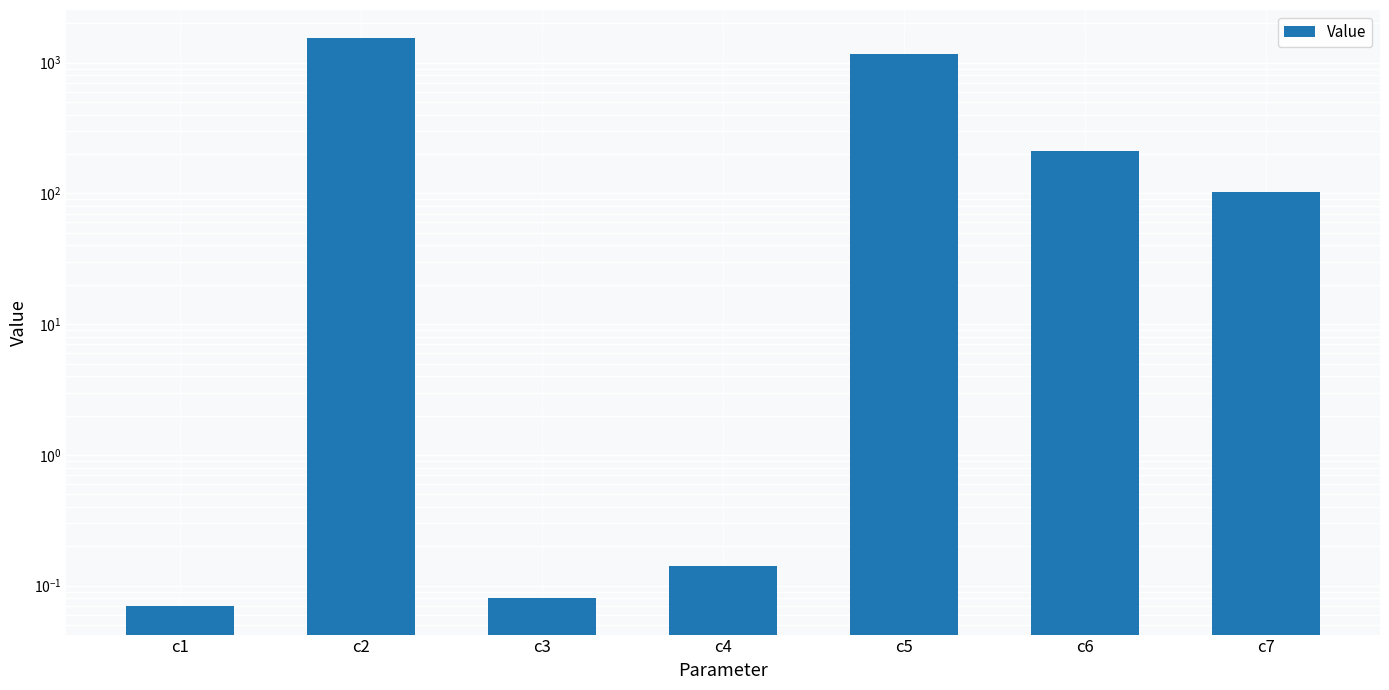

What is the value of the 4th bar from the left?

0.1